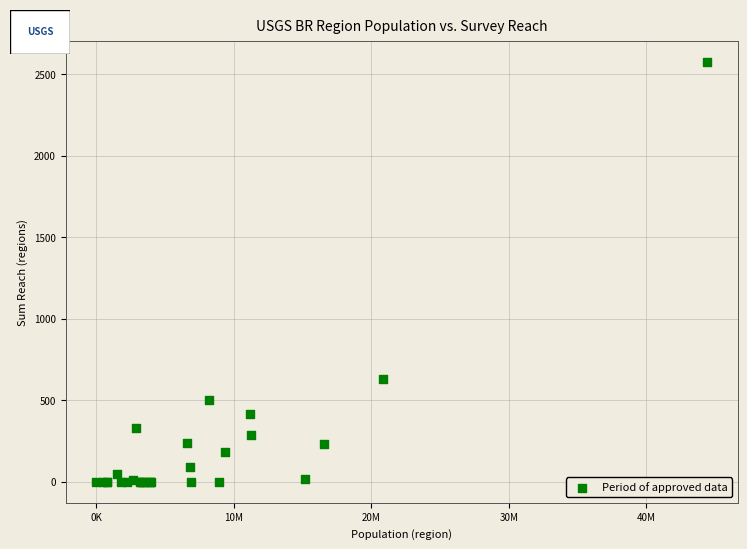

What Y value in the scatter plot is closest to 1287?

632